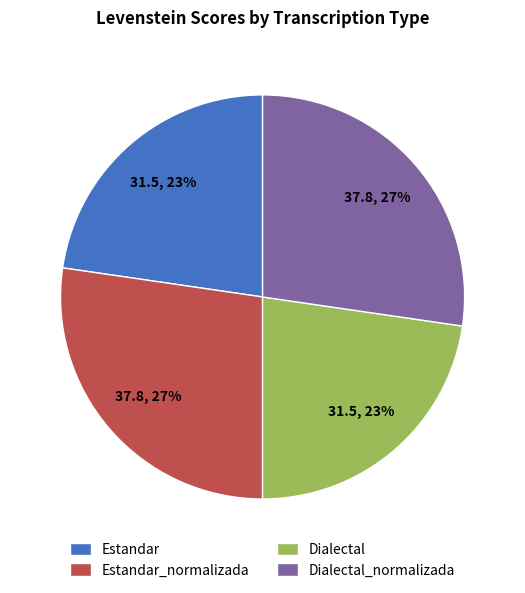

To the nearest percent, what percentage of the pie is Dialectal?

23%